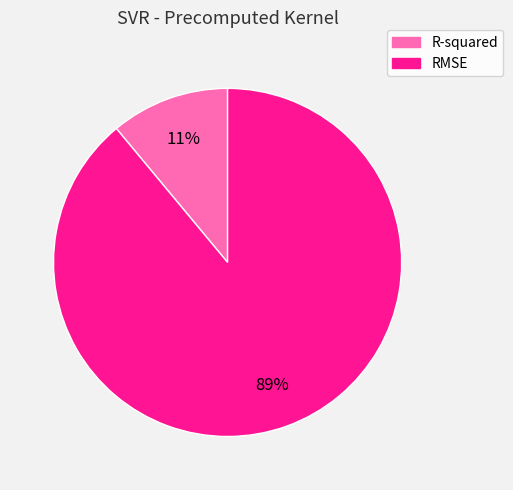

Which slice is the smallest?

R-squared